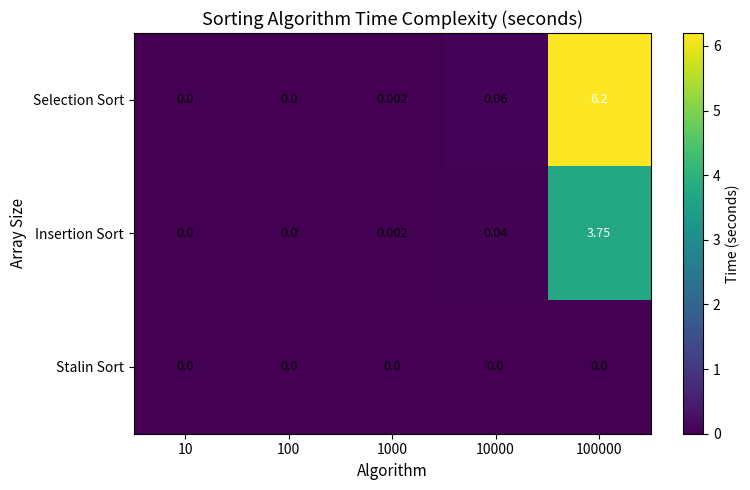

List the series in order of their overall mean, lowest first.

Stalin Sort, Insertion Sort, Selection Sort